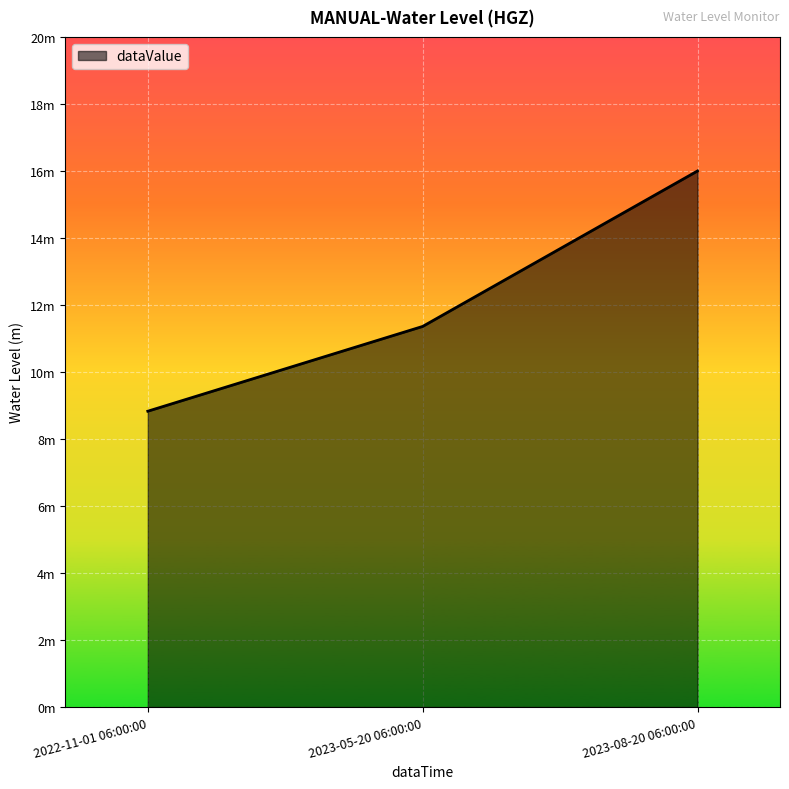

What is the label of the 3rd point from the right?

2022-11-01 06:00:00